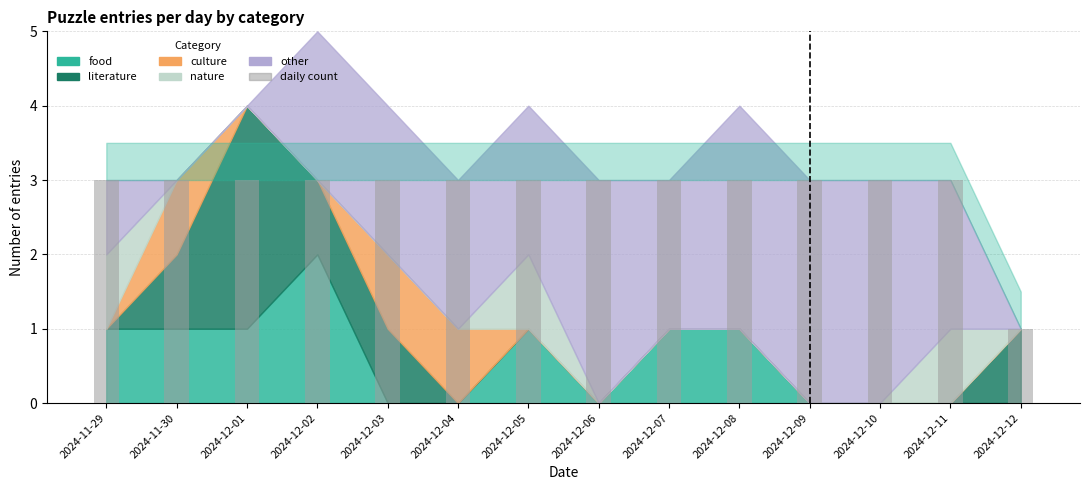

Approximately how many times larger is the value at 2024-12-02 compared to 2024-12-08?

1.0